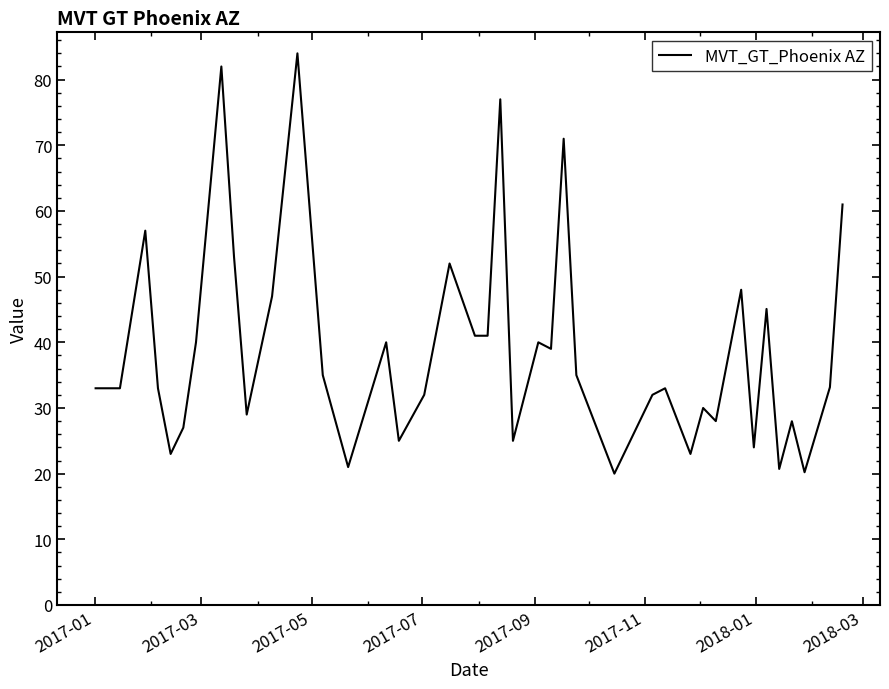

What is the smallest value displayed?

20.0